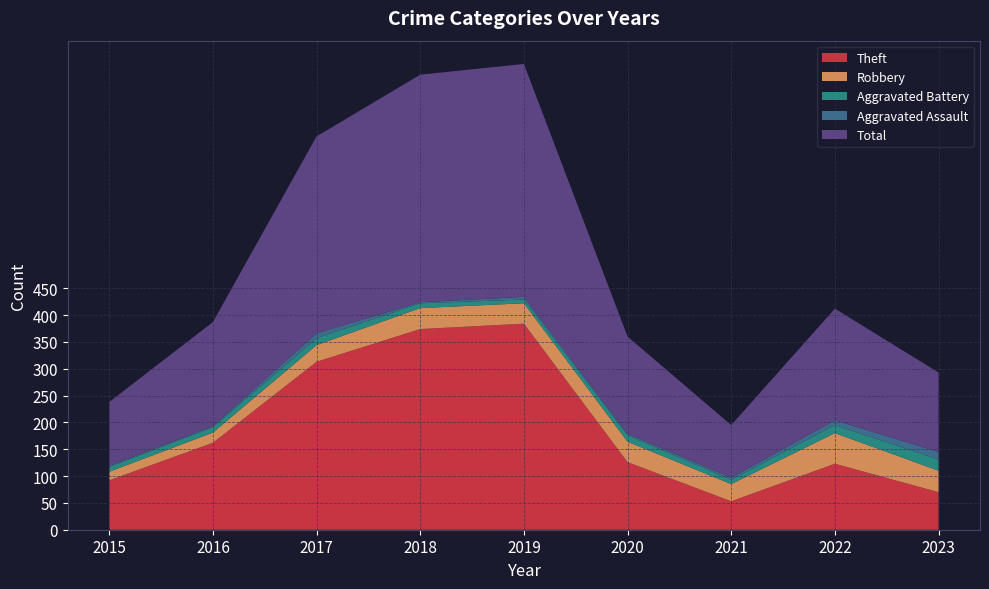

Reading left to right, transcribe all the data shown in this chart.

Theft: 2015=92	2016=162	2017=313	2018=374	2019=384	2020=126	2021=53	2022=123	2023=70
Robbery: 2015=16	2016=19	2017=31	2018=39	2019=38	2020=38	2021=32	2022=57	2023=40
Aggravated Battery: 2015=9	2016=10	2017=13	2018=9	2019=7	2020=12	2021=8	2022=15	2023=21
Aggravated Assault: 2015=2	2016=2	2017=9	2018=2	2019=5	2020=3	2021=4	2022=9	2023=14
Total: 2015=119	2016=194	2017=367	2018=424	2019=434	2020=181	2021=98	2022=208	2023=148